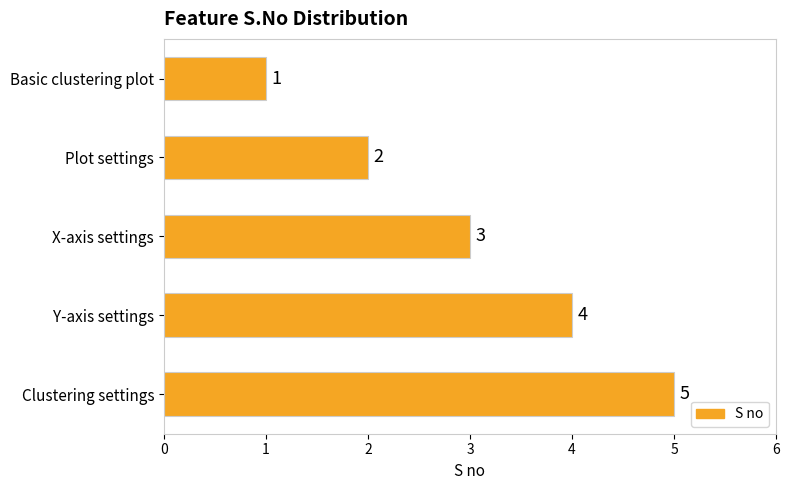

What is the difference between the maximum and minimum values?

4